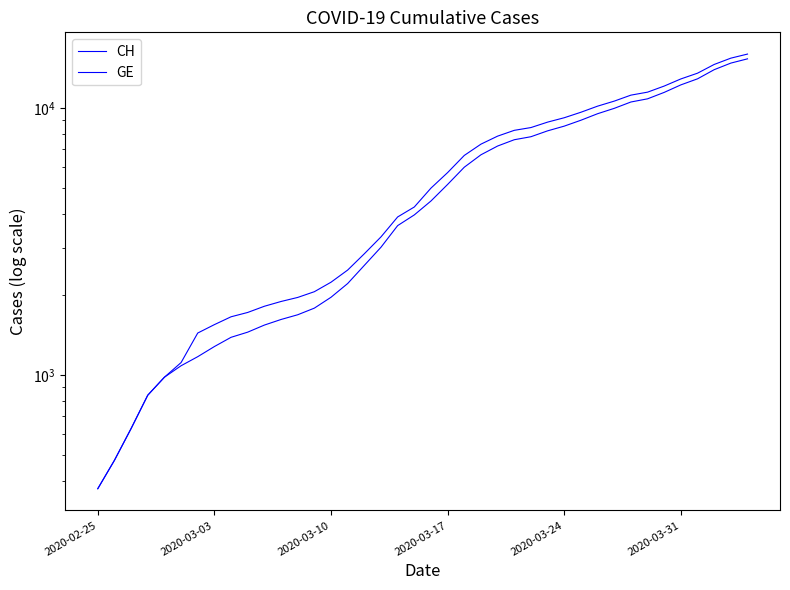

True or false: GE and CH intersect in this chart.

False